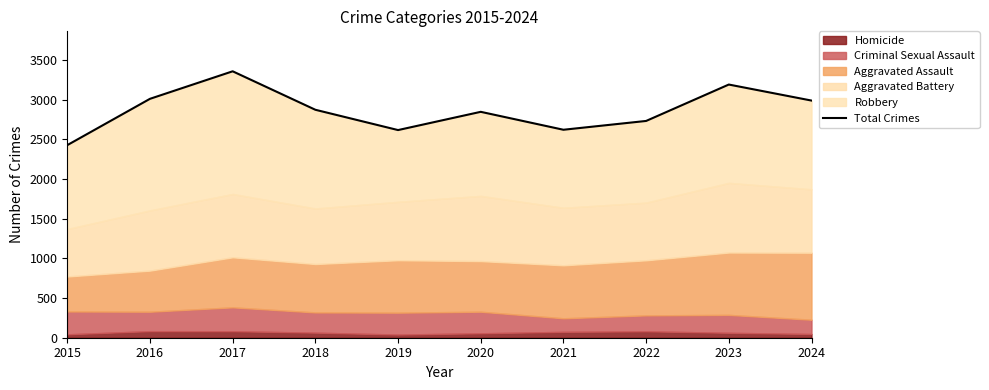

True or false: the data shows 4580 at 2024.

False